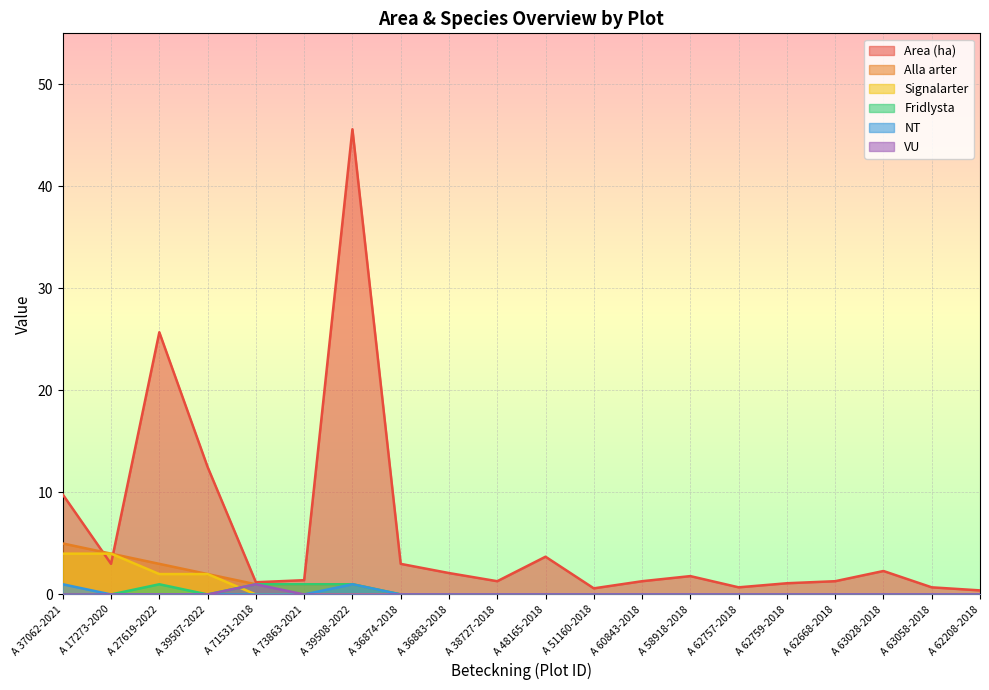

The value of Signalarter at A 38727-2018 is 2.0. True or false?

False